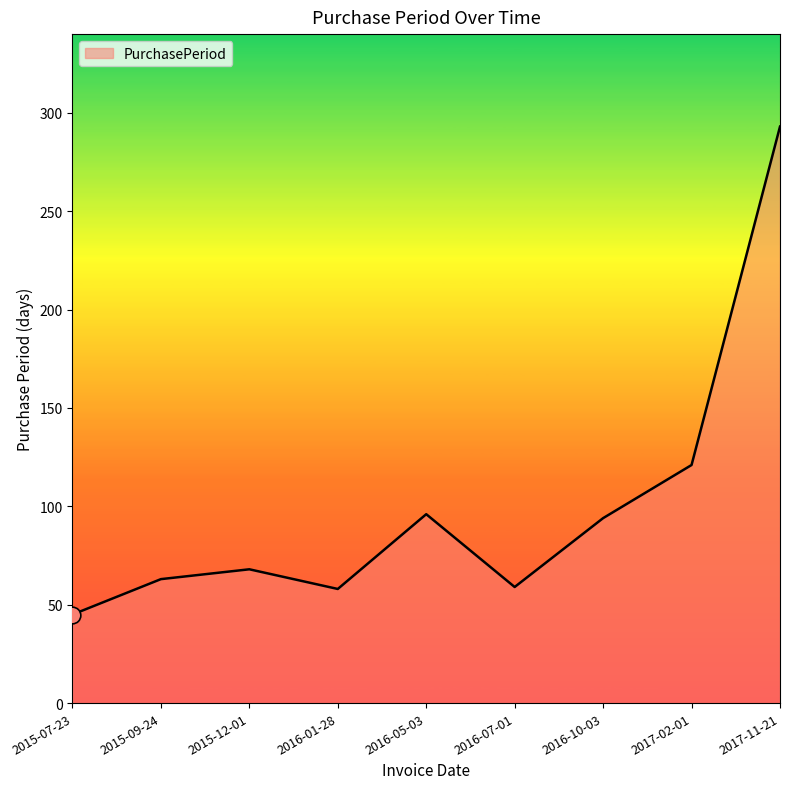

At which category does the chart reach its peak across all series?

2017-11-21